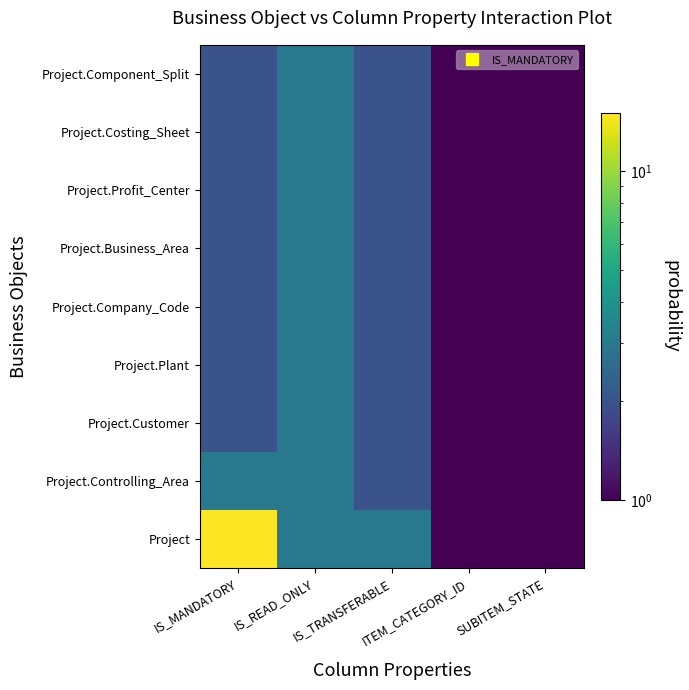

Rank the series at IS_READ_ONLY from lowest to highest value.

Project, Project.Controlling_Area, Project.Customer, Project.Plant, Project.Company_Code, Project.Business_Area, Project.Profit_Center, Project.Costing_Sheet, Project.Component_Split